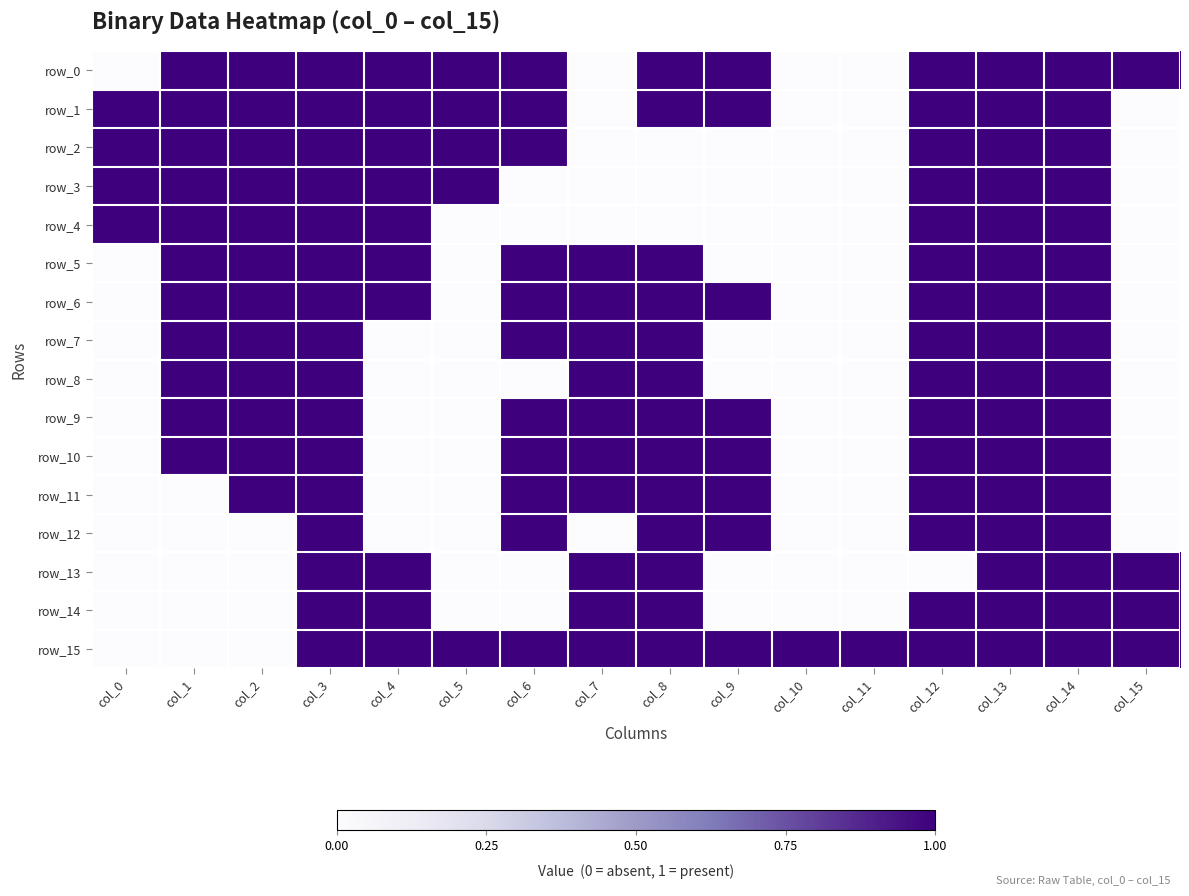

Which label corresponds to the largest value in the chart?

col_1